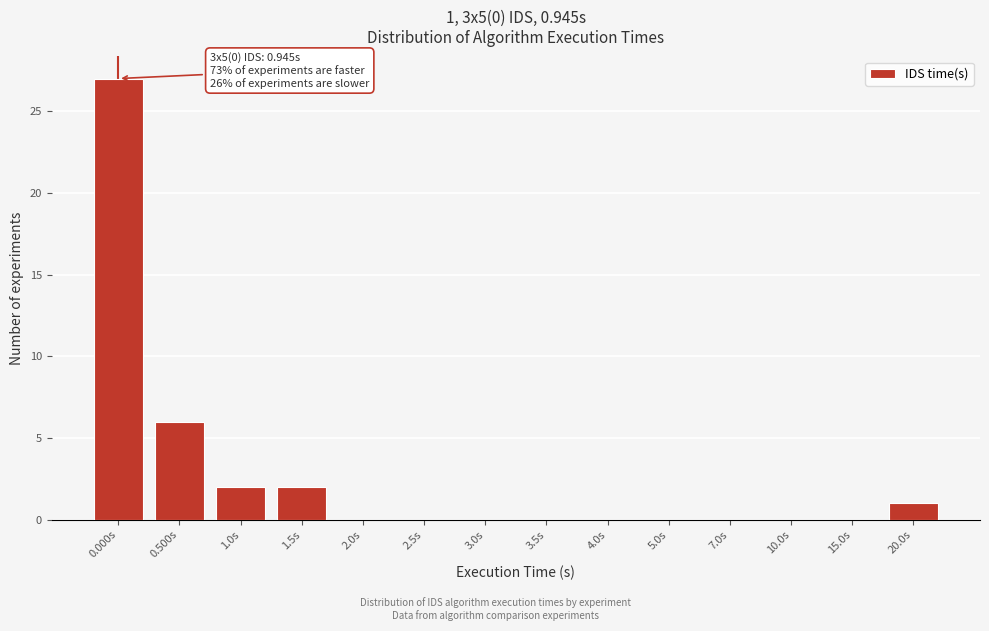

Reading left to right, extract all data points from this chart.

0.000s=27	0.500s=6	1.0s=2	1.5s=2	2.0s=0	2.5s=0	3.0s=0	3.5s=0	4.0s=0	5.0s=0	7.0s=0	10.0s=0	15.0s=0	20.0s=1